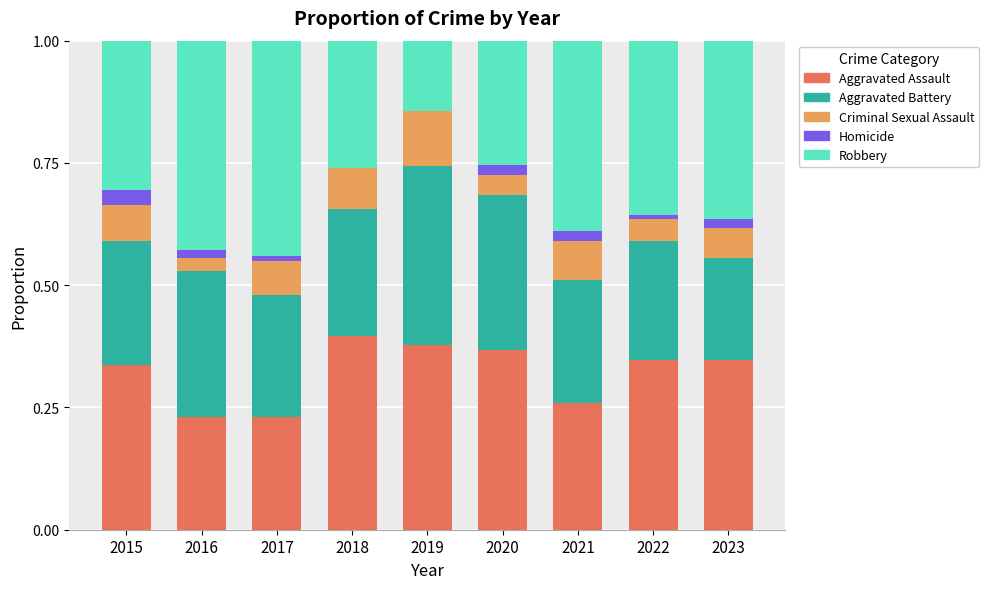

Is it true that Aggravated Assault equals 0.4 at 2019?

True